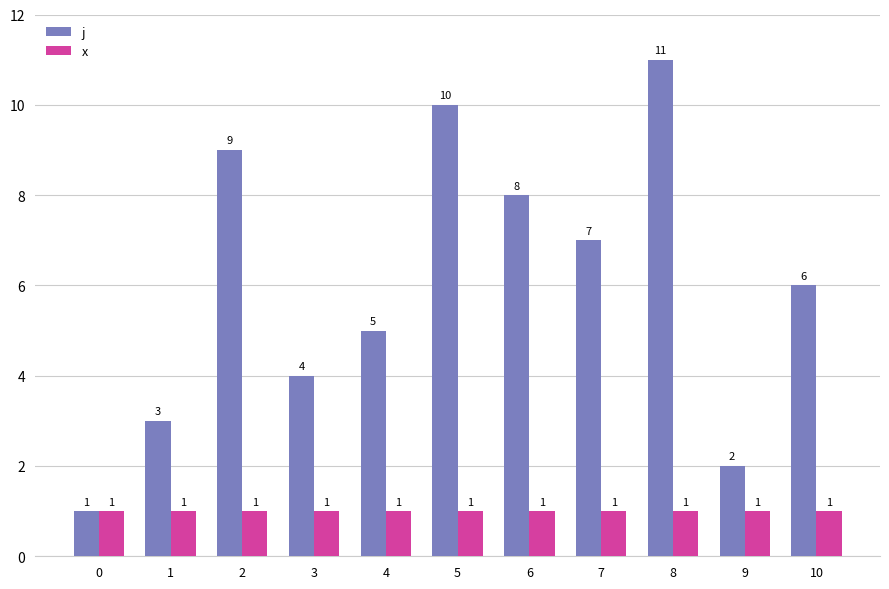

What is the difference between the highest and lowest values at 7?

6